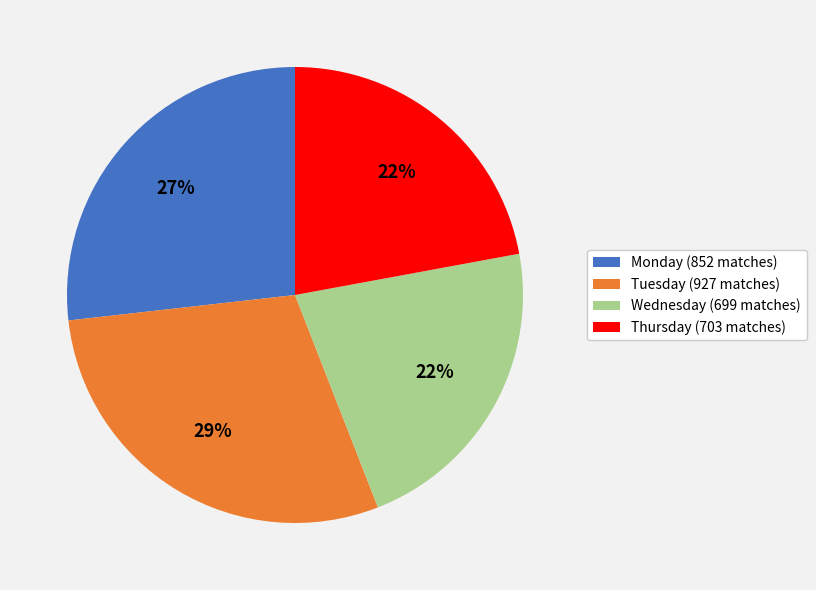

The Thursday (703 matches) slice represents 15% of the pie. True or false?

False